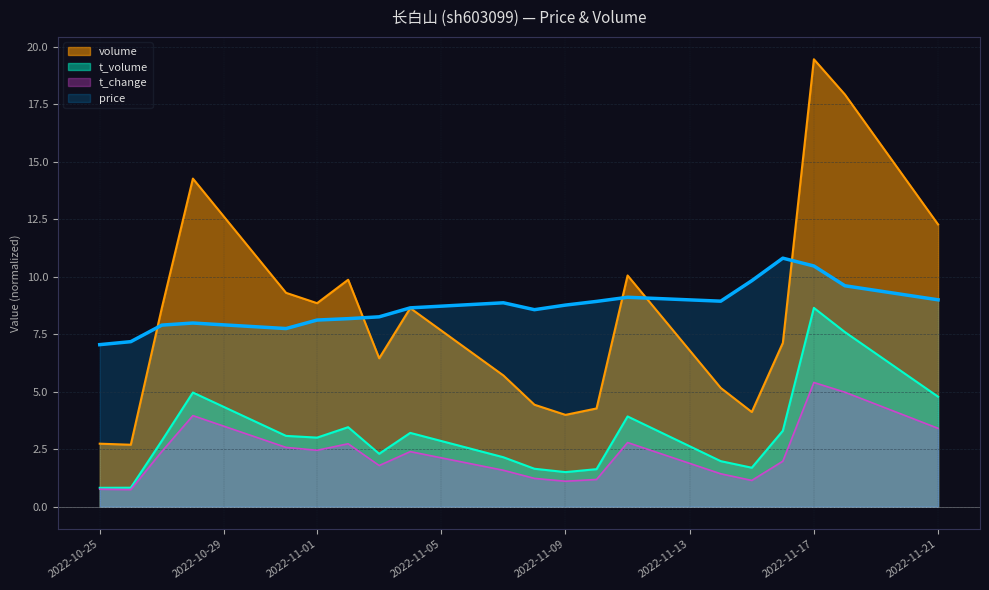

At which category does volume reach its first local valley?

2022-10-26